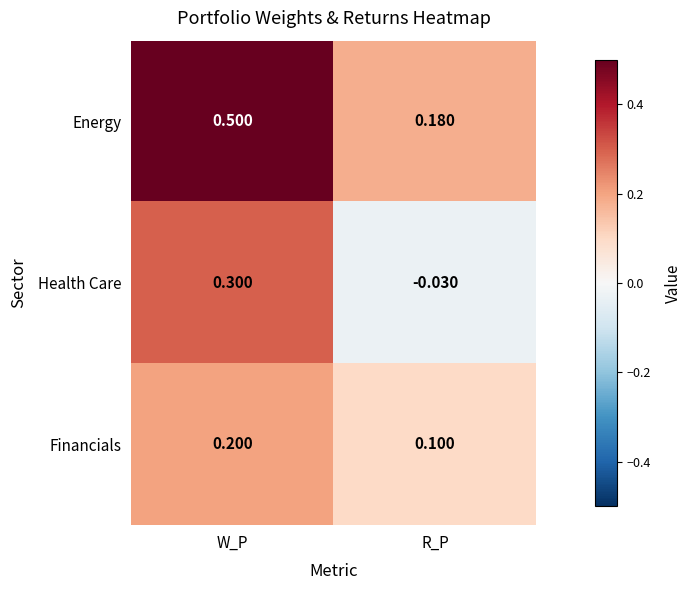

Rank the series at W_P from lowest to highest value.

Financials, Health Care, Energy